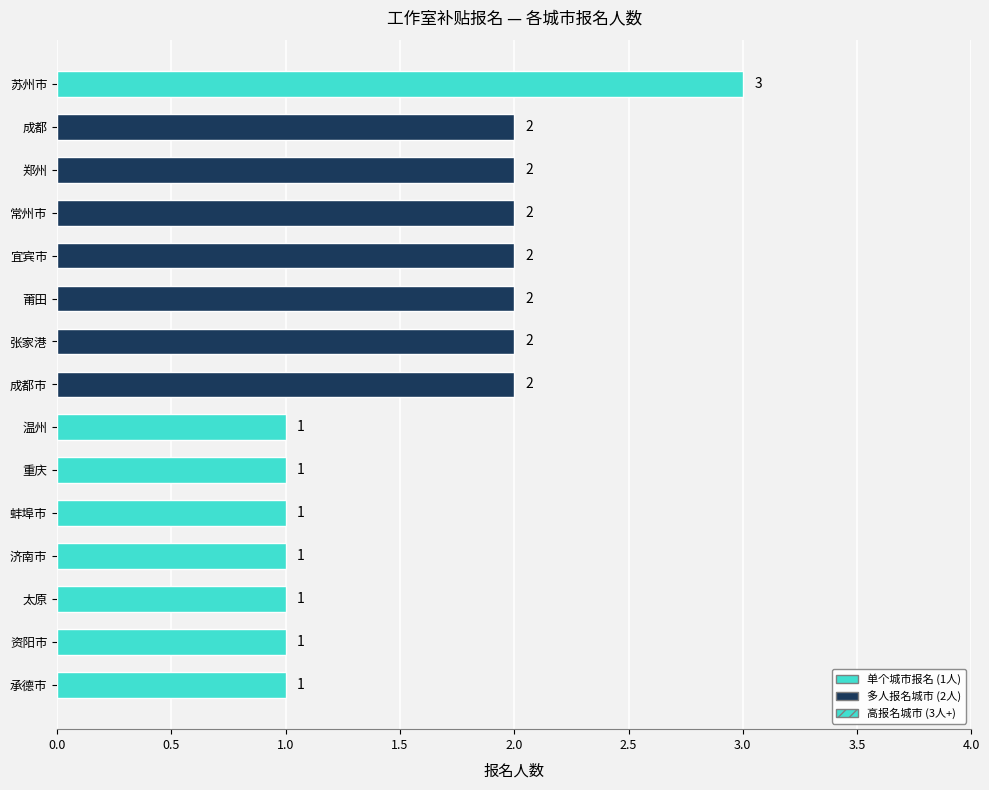

How many data points are less than 2?

7